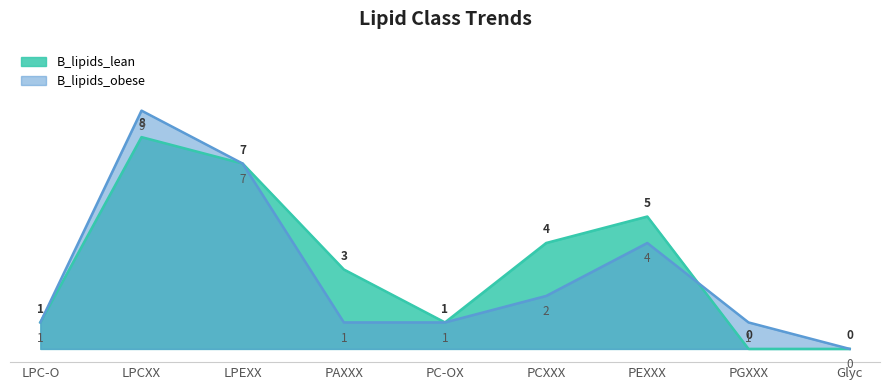

Reading left to right, extract all data points from this chart.

B_lipids_lean: LPC-O=1	LPCXX=8	LPEXX=7	PAXXX=3	PC-OX=1	PCXXX=4	PEXXX=5	PGXXX=0	Glyc=0
B_lipids_obese: LPC-O=1	LPCXX=9	LPEXX=7	PAXXX=1	PC-OX=1	PCXXX=2	PEXXX=4	PGXXX=1	Glyc=0